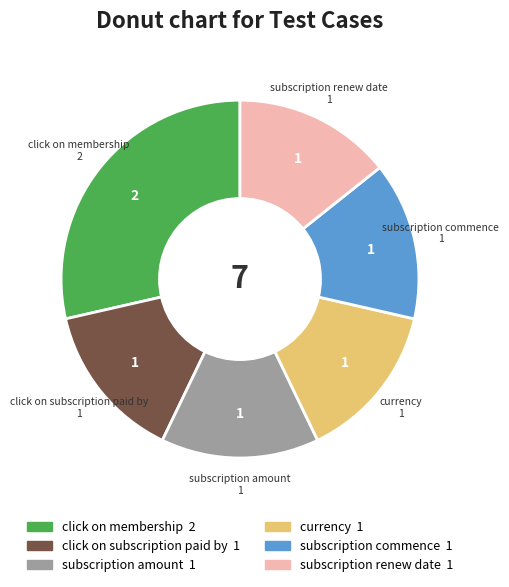

Does any single category account for the majority?

No